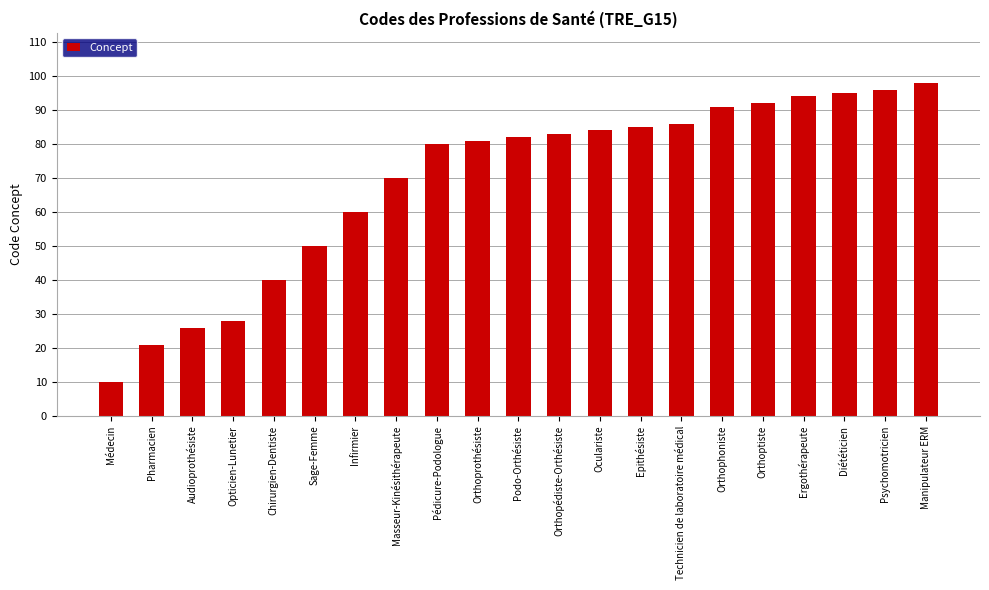

List the labels in order of value, smallest first.

Médecin, Pharmacien, Audioprothésiste, Opticien-Lunetier, Chirurgien-Dentiste, Sage-Femme, Infirmier, Masseur-Kinésithérapeute, Pédicure-Podologue, Orthoprothésiste, Podo-Orthésiste, Orthopédiste-Orthésiste, Oculariste, Epithésiste, Technicien de laboratoire médical, Orthophoniste, Orthoptiste, Ergothérapeute, Diététicien, Psychomotricien, Manipulateur ERM